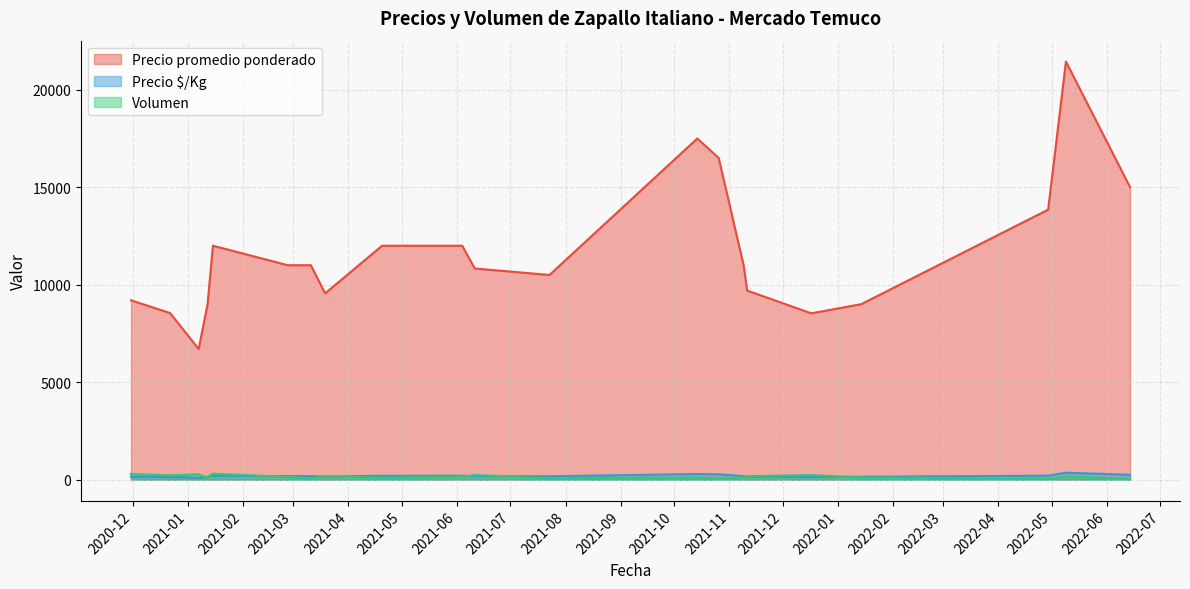

Which series has the largest total across all categories?

Precio promedio ponderado